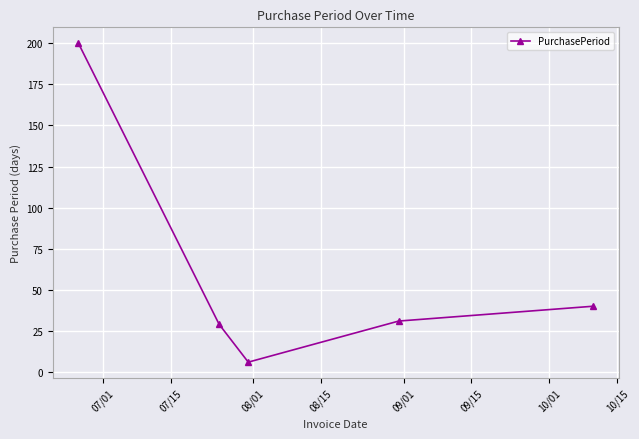

What is the maximum value shown in the chart?

200